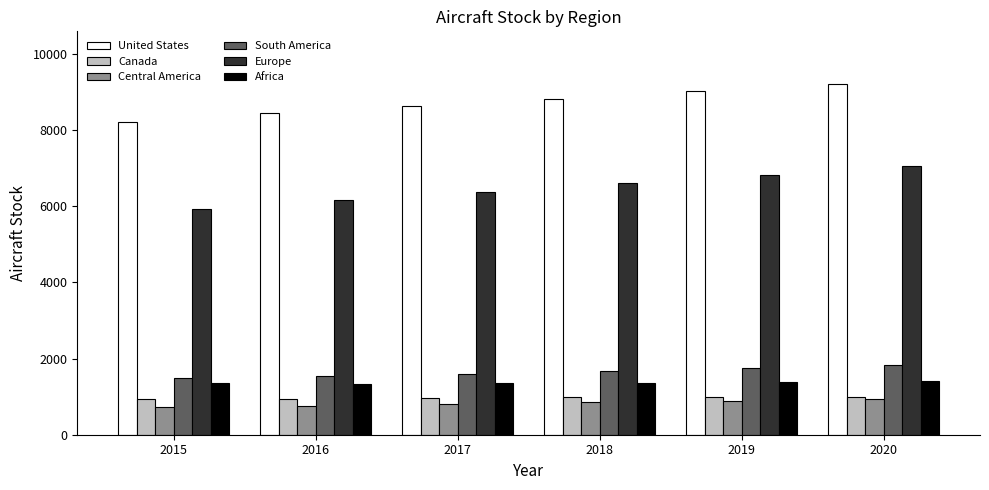

What is the average value of the Central America series?

827.4